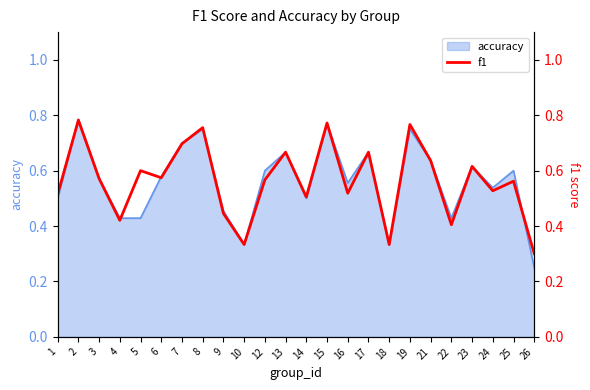

Is it true that the value at 22 is 0.4?

True